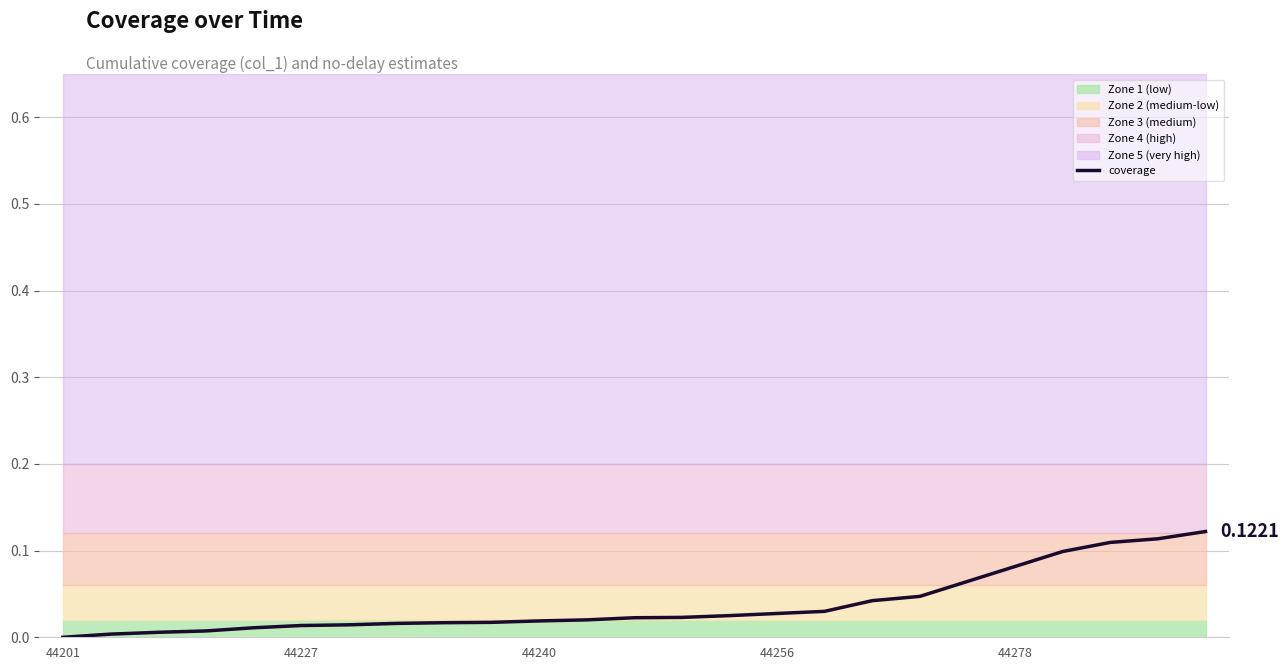

What is the sum of the values at 13 and 24?

0.1